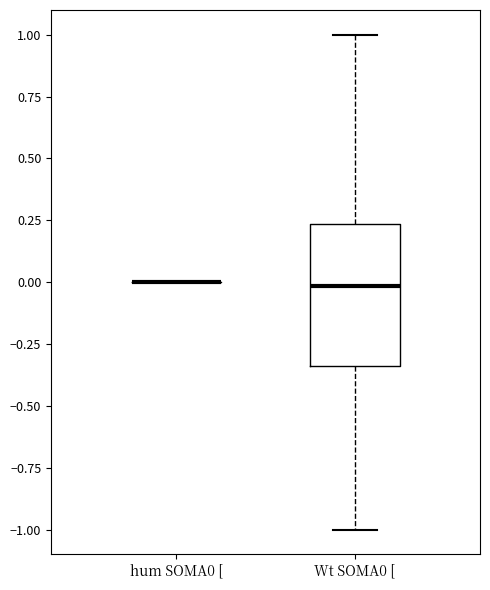

Reading left to right, transcribe this box plot: for each box, give where its median line is, the range the box spans, and where its two whiskers end, as read against the y-axis. The values are not printed on the chart, so give them approximately, as read against the axis.

hum SOMA0 [: box collapsed to a line at 0.00, whiskers 0.00 to 0.00
Wt SOMA0 [: median 0.00, box -0.35 to 0.25, whiskers -1.00 to 1.00